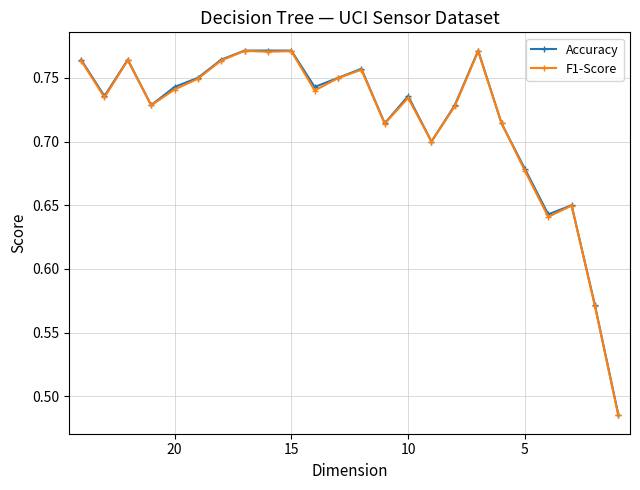

At how many categories does at least one series exceed 0?

24